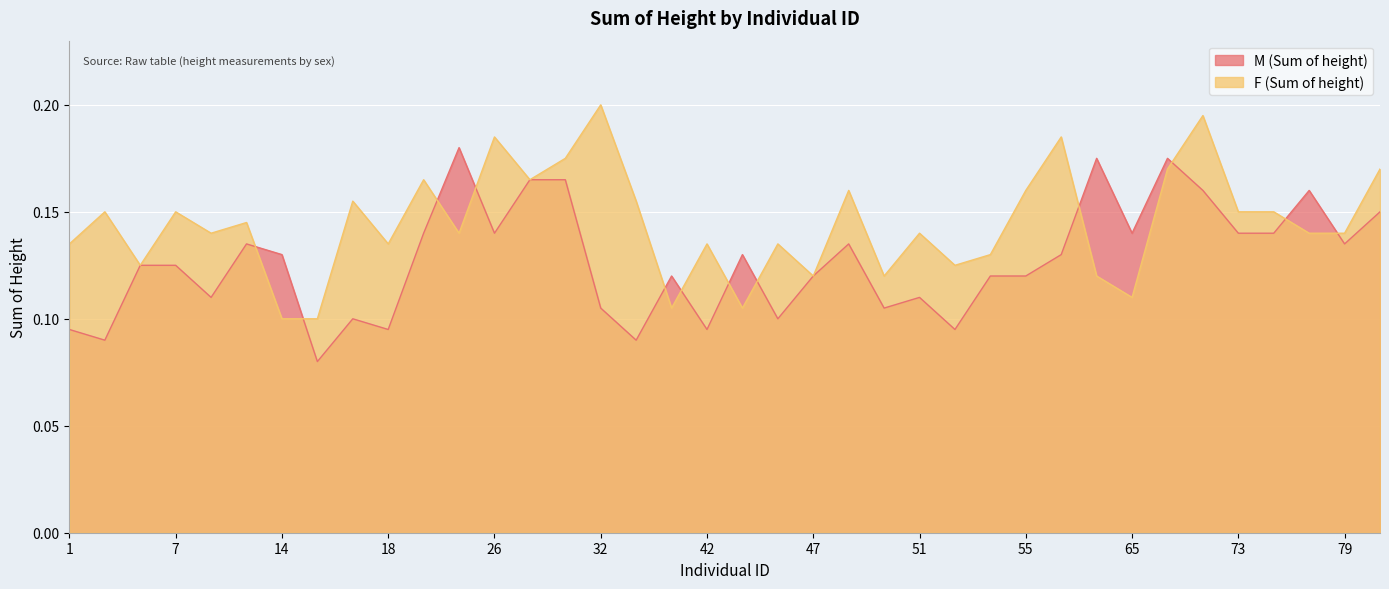

Which category has the highest value across all series?

32